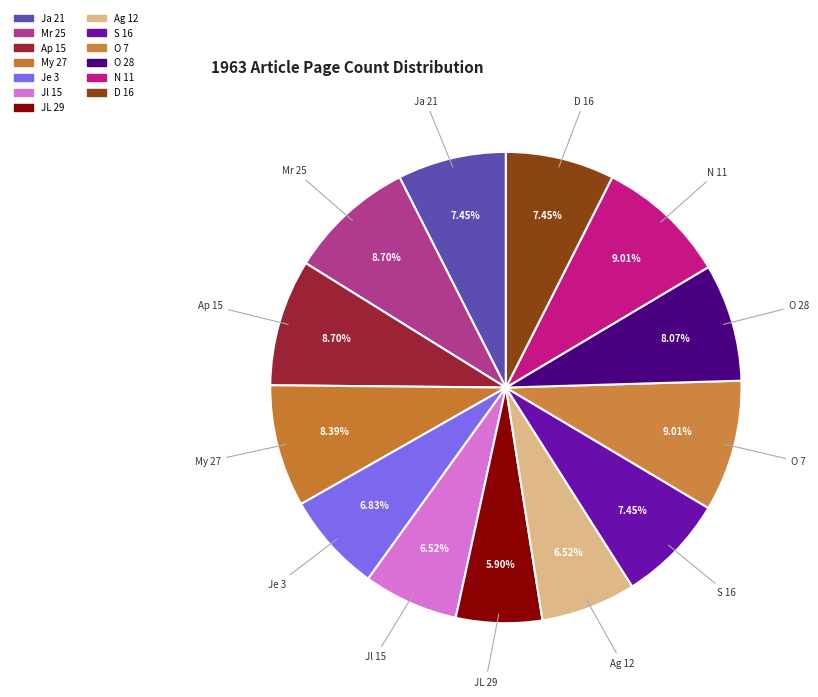

Count the number of slices in the pie.

13